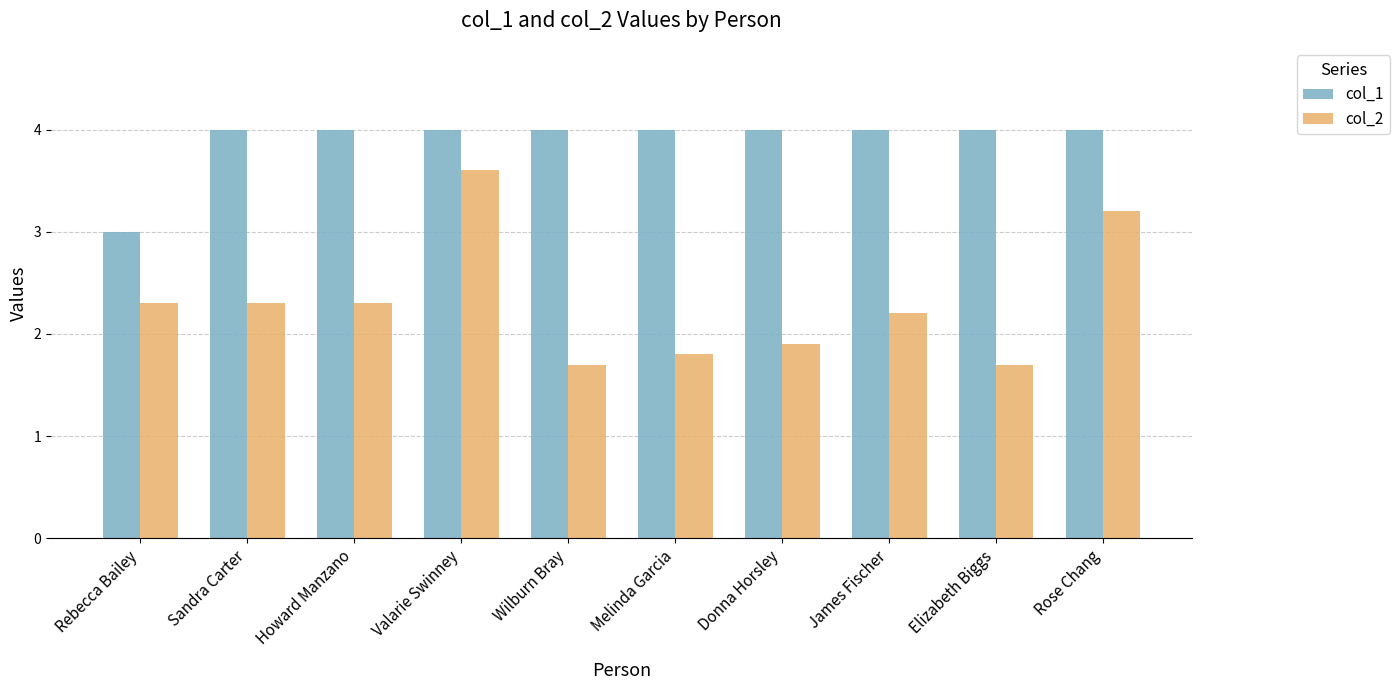

Reading left to right, what are all the values shown in this chart?

col_1: 3.0	4.0	4.0	4.0	4.0	4.0	4.0	4.0	4.0	4.0
col_2: 2.3	2.3	2.3	3.6	1.7	1.8	1.9	2.2	1.7	3.2